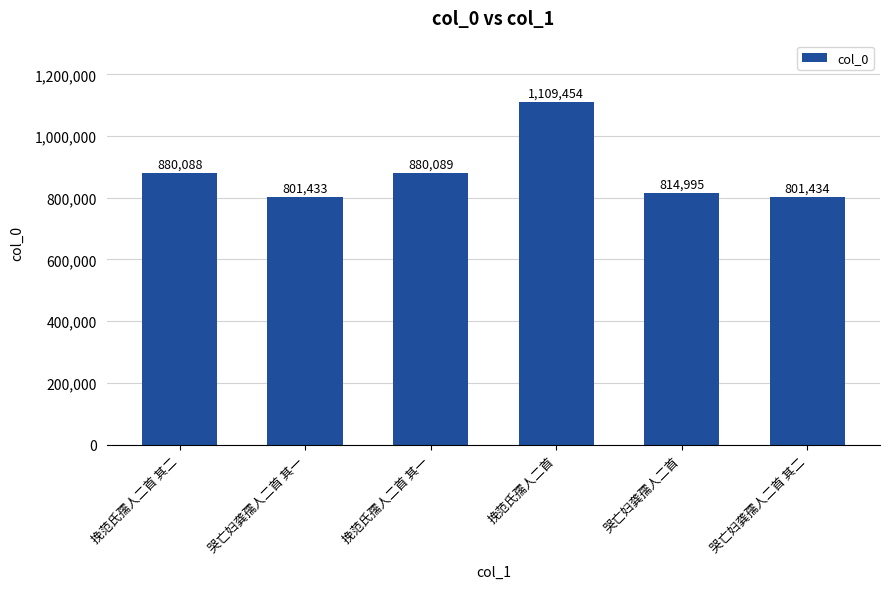

At which label is the value closest to 955443?

挽范氏孺人二首 其一